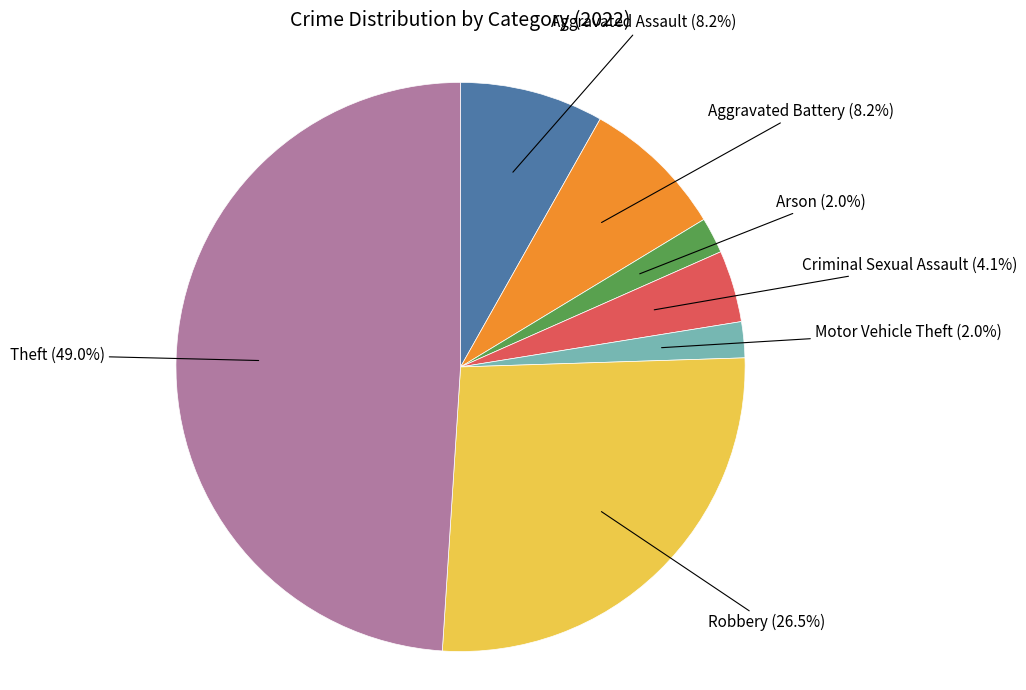

Is there any slice that represents more than half of the pie?

No